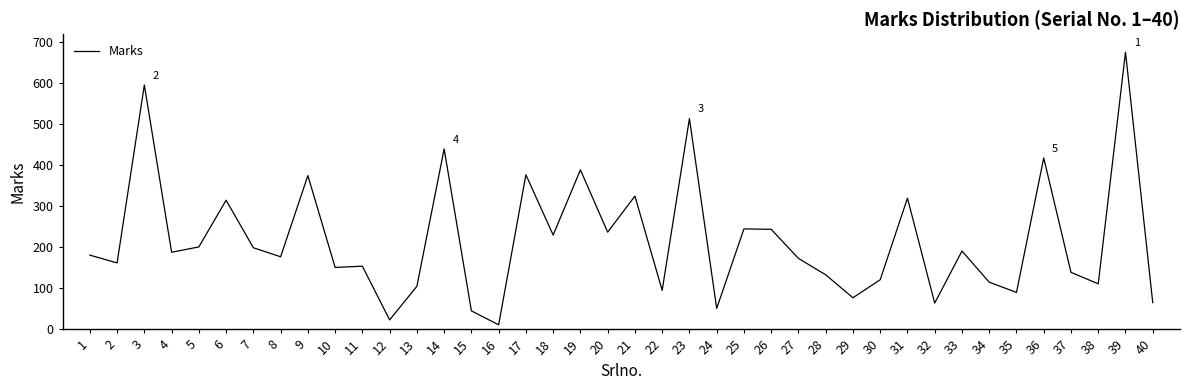

What is the ratio of the value at 25 to the value at 3?

0.4